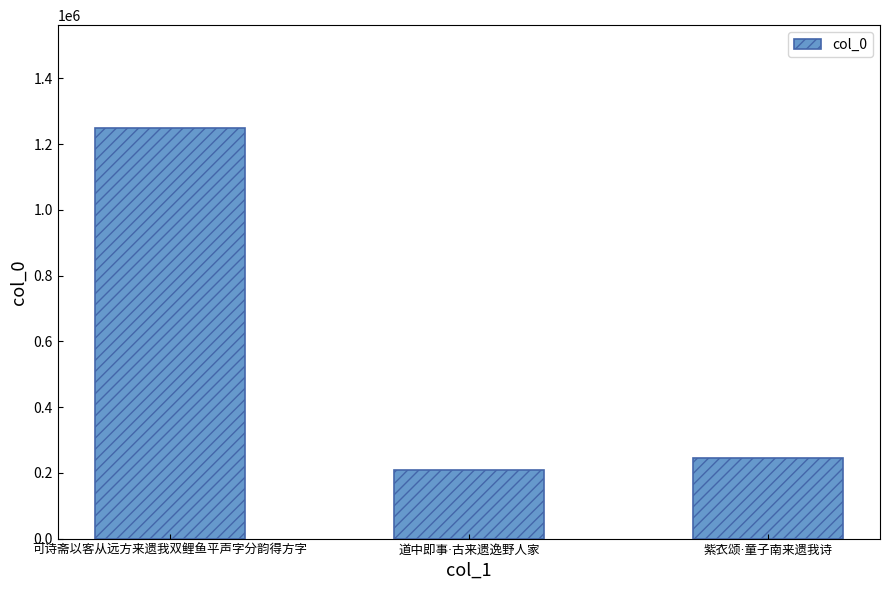

Reading right to left, list all the values displayed in this chart.

245487	207538	1249179